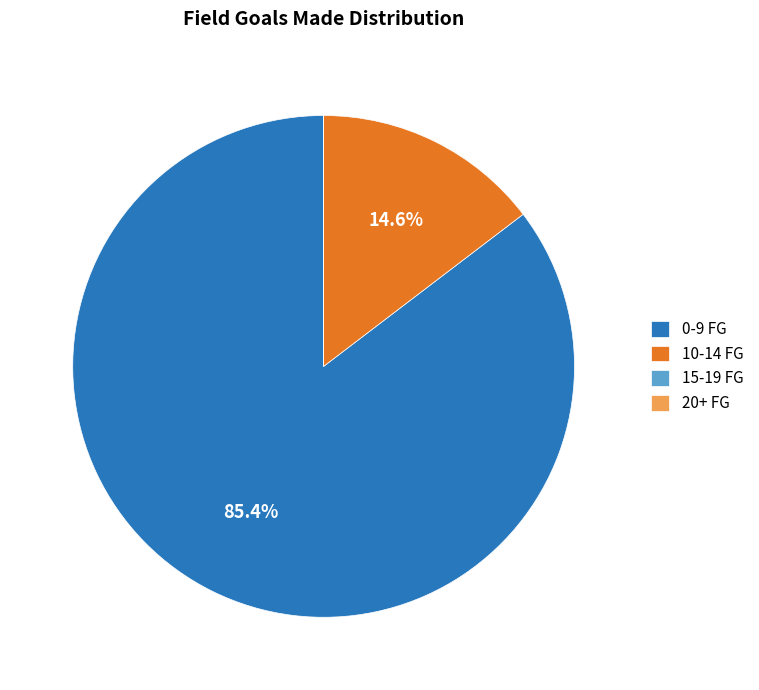

What is the largest slice in the pie chart?

0-9 FG